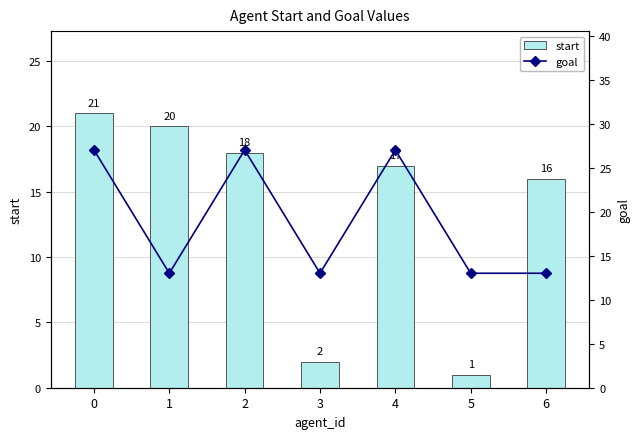

List the series in order of their peak value, lowest first.

start, goal